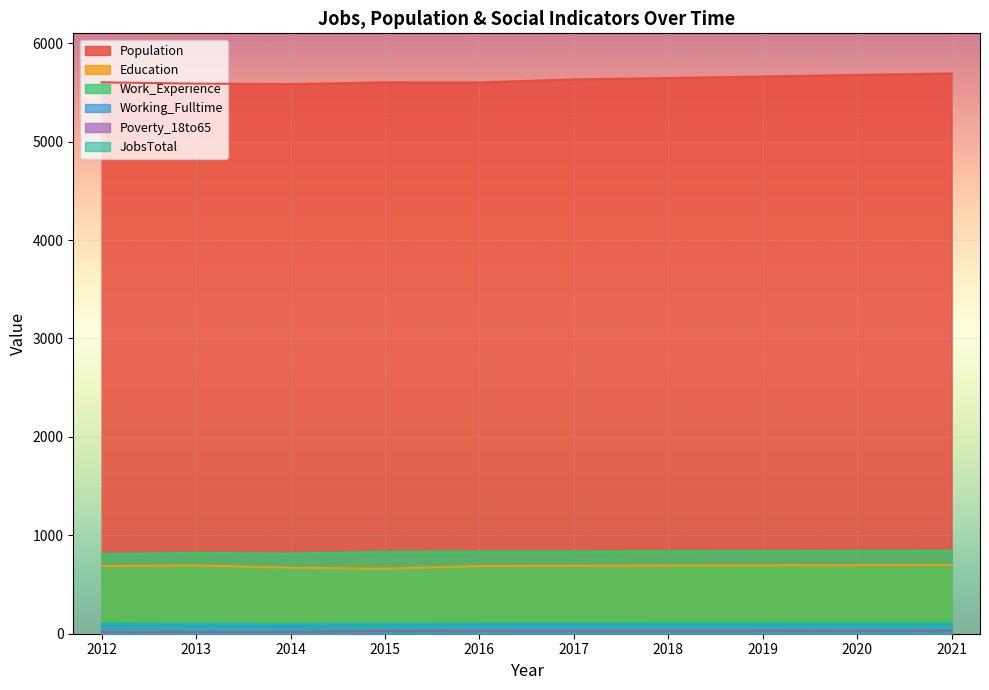

True or false: Population and JobsTotal cross at least once.

False